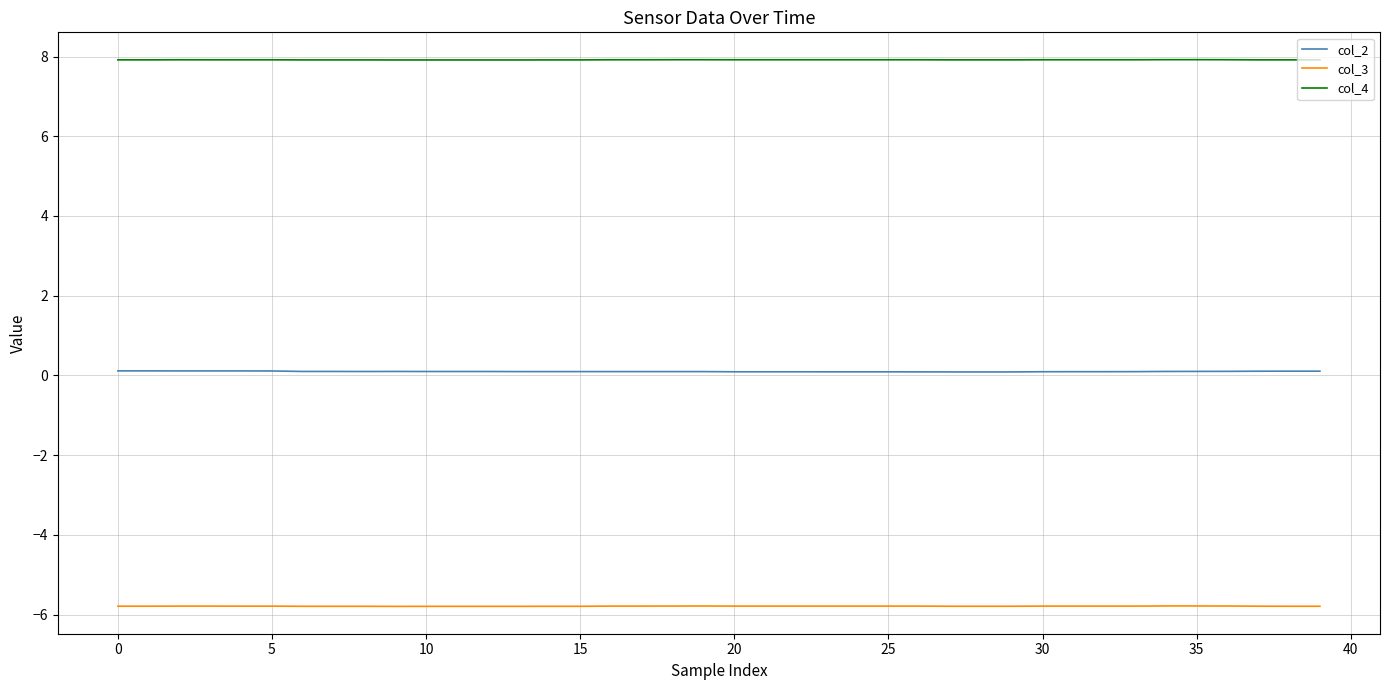

True or false: col_3 and col_4 cross at least once.

False